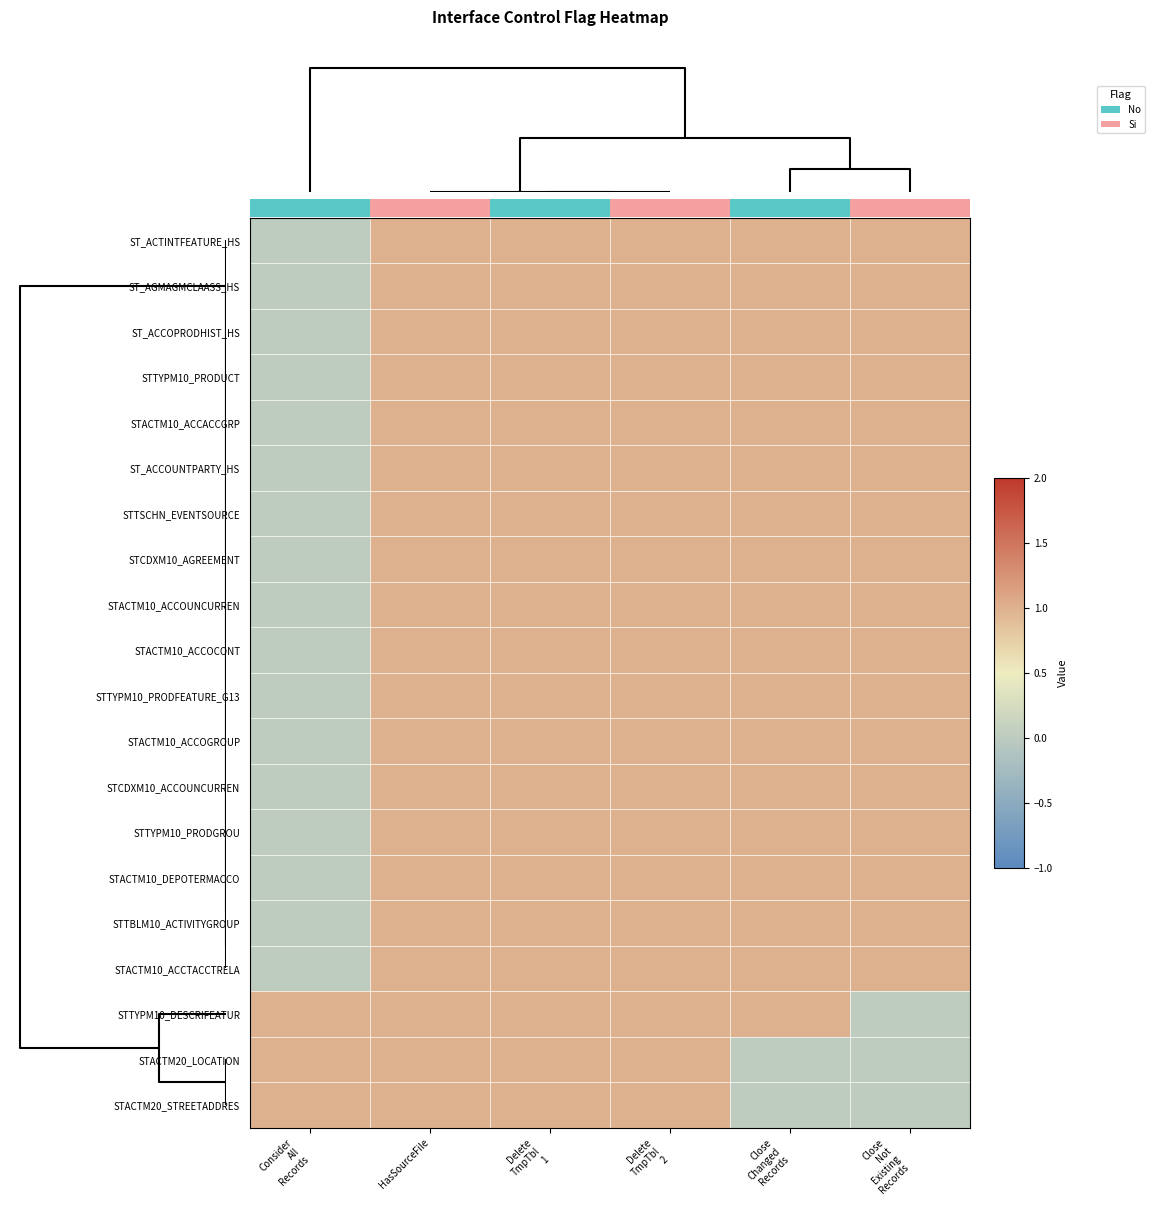

What is the difference between the highest and lowest values at Close Changed Records?

1